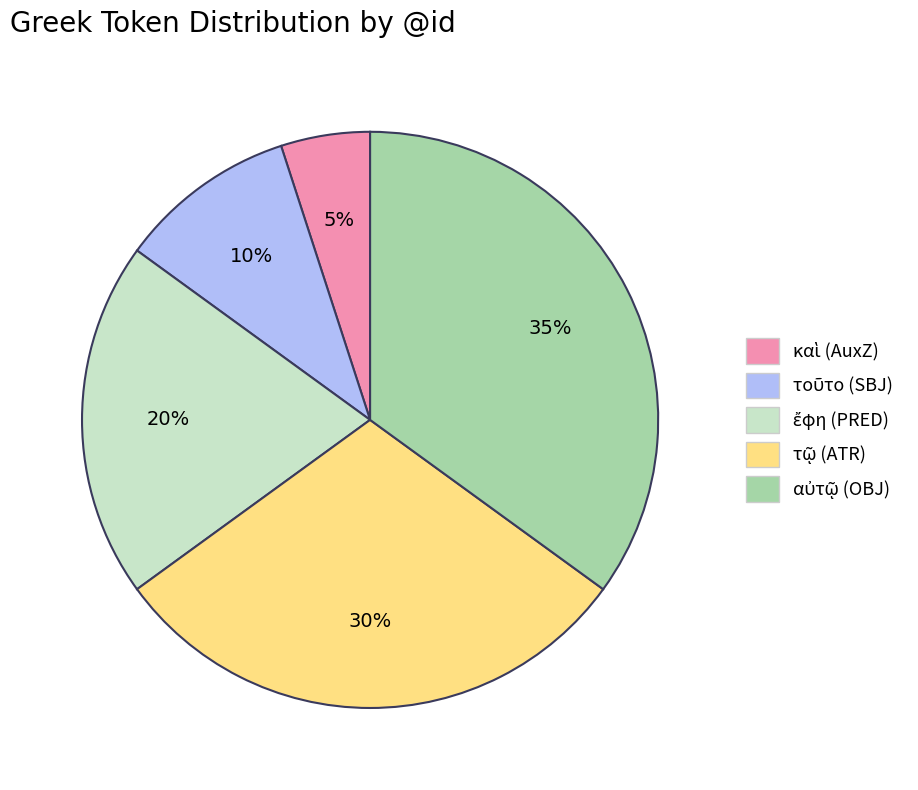

Does any single category account for the majority?

No